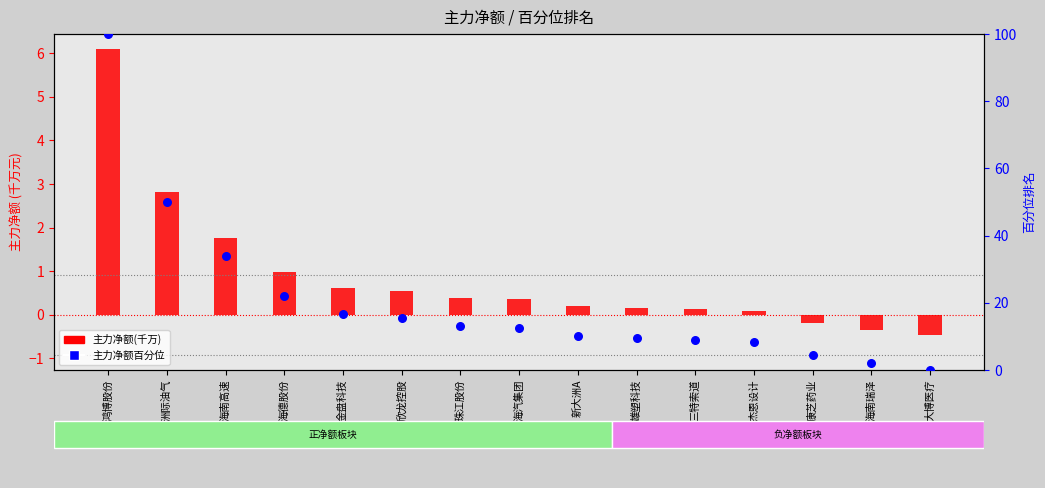

Which series has the largest total across all categories?

主力净额百分位